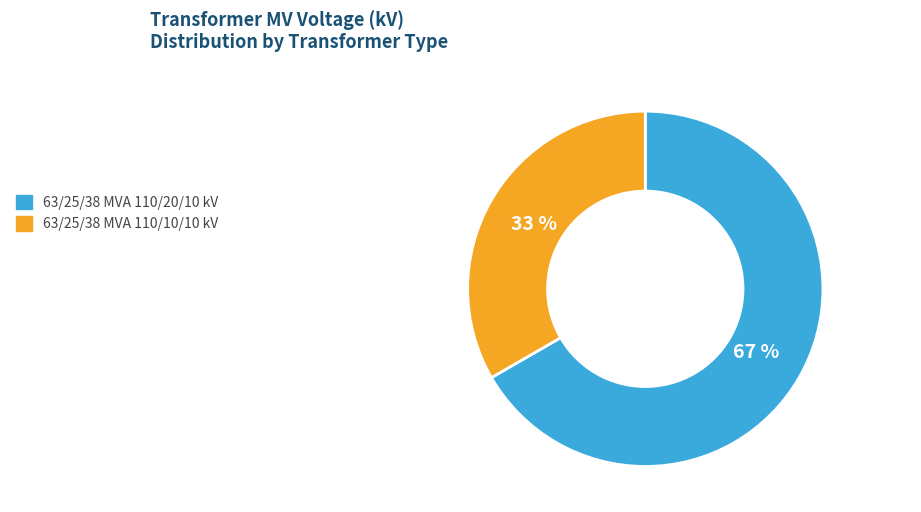

What is the largest slice in the pie chart?

63/25/38 MVA 110/20/10 kV